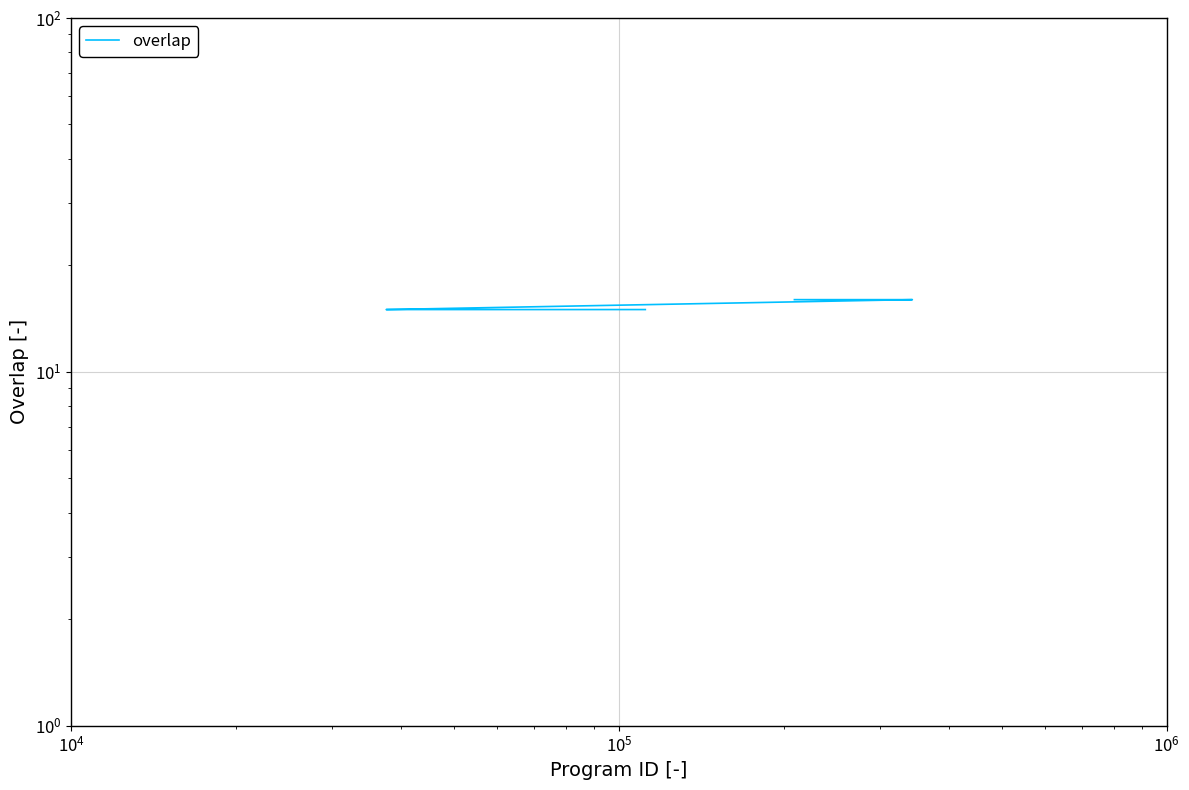

The chart shows a value of 6 at 5. True or false?

False